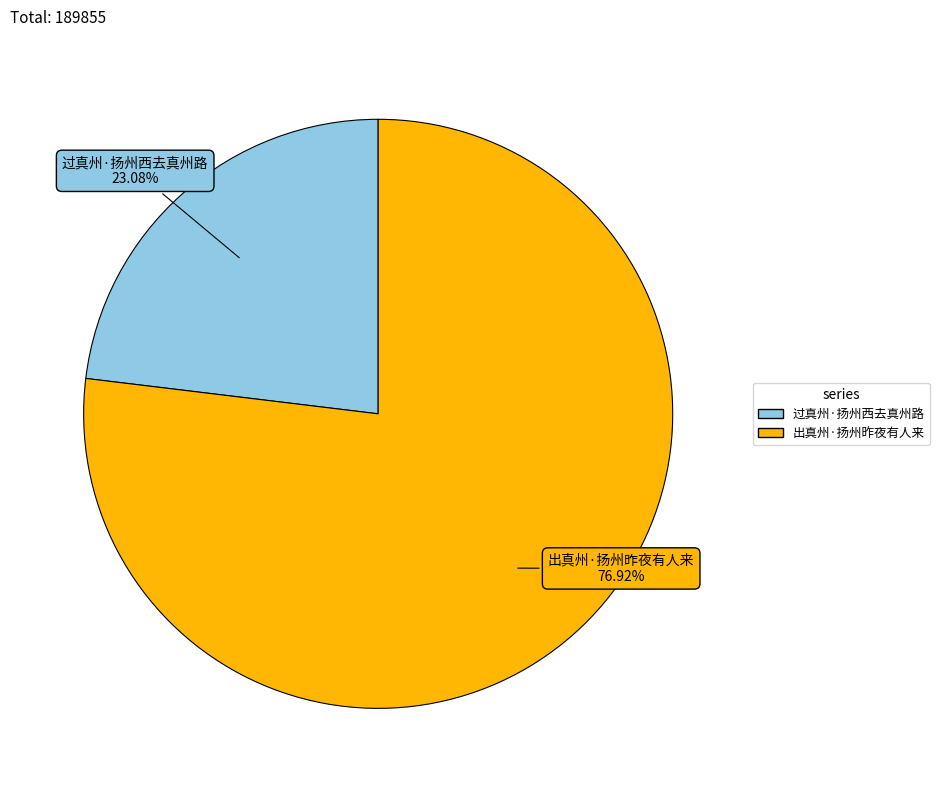

Do 过真州·扬州西去真州路 and 出真州·扬州昨夜有人来 together represent more than half of the pie?

Yes